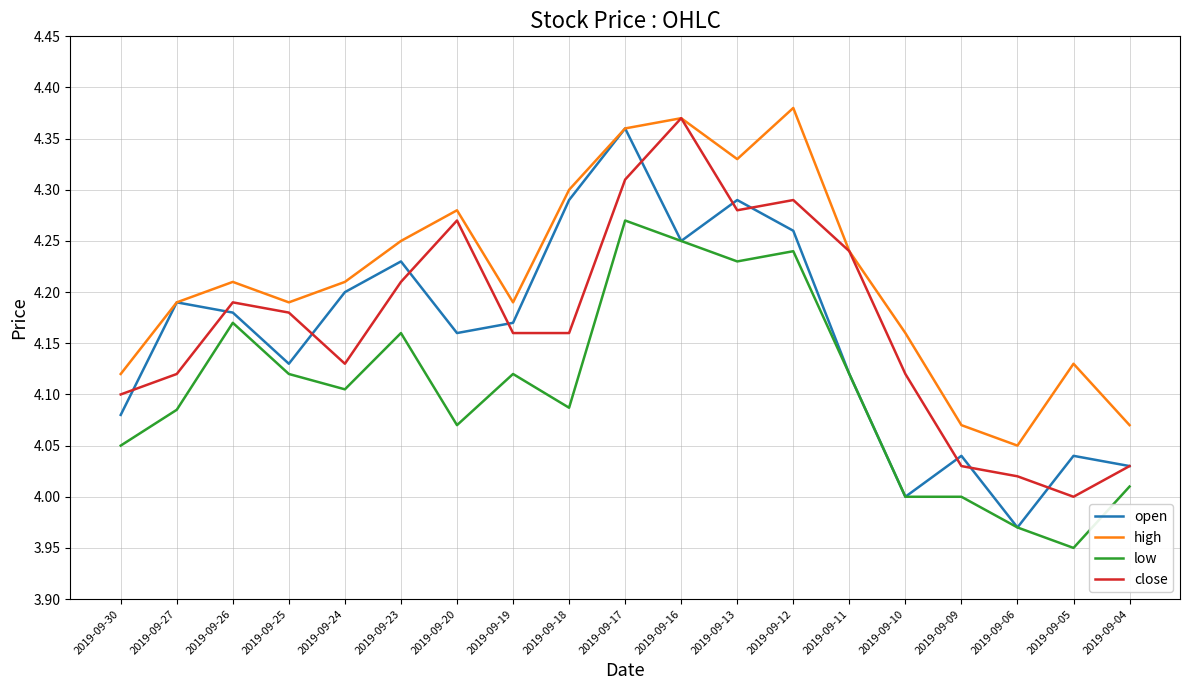

What is the spread (max minus min) of values at 2019-09-09?

0.1